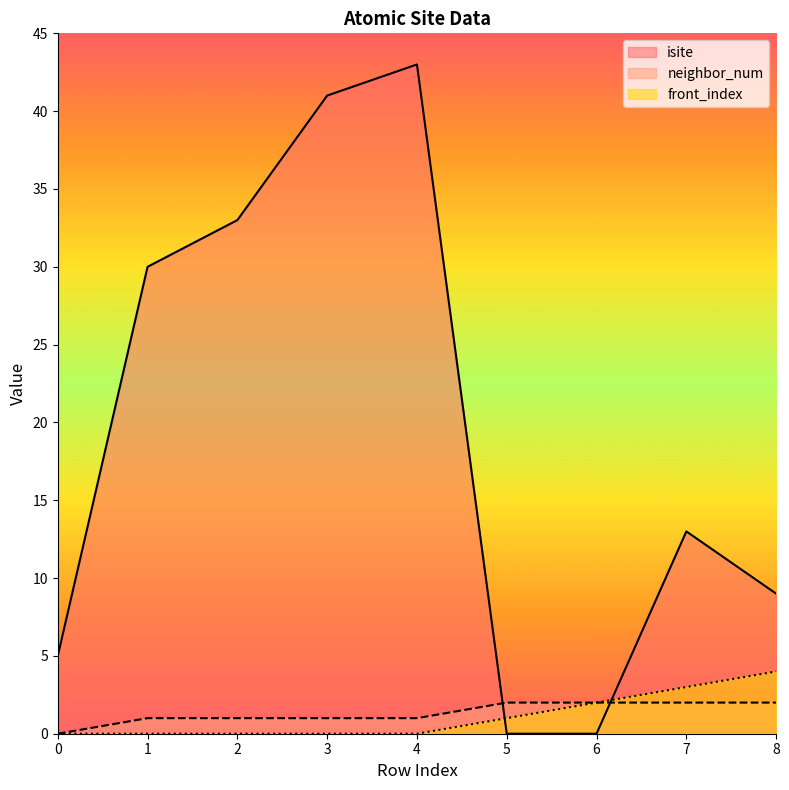

True or false: front_index and neighbor_num intersect in this chart.

False